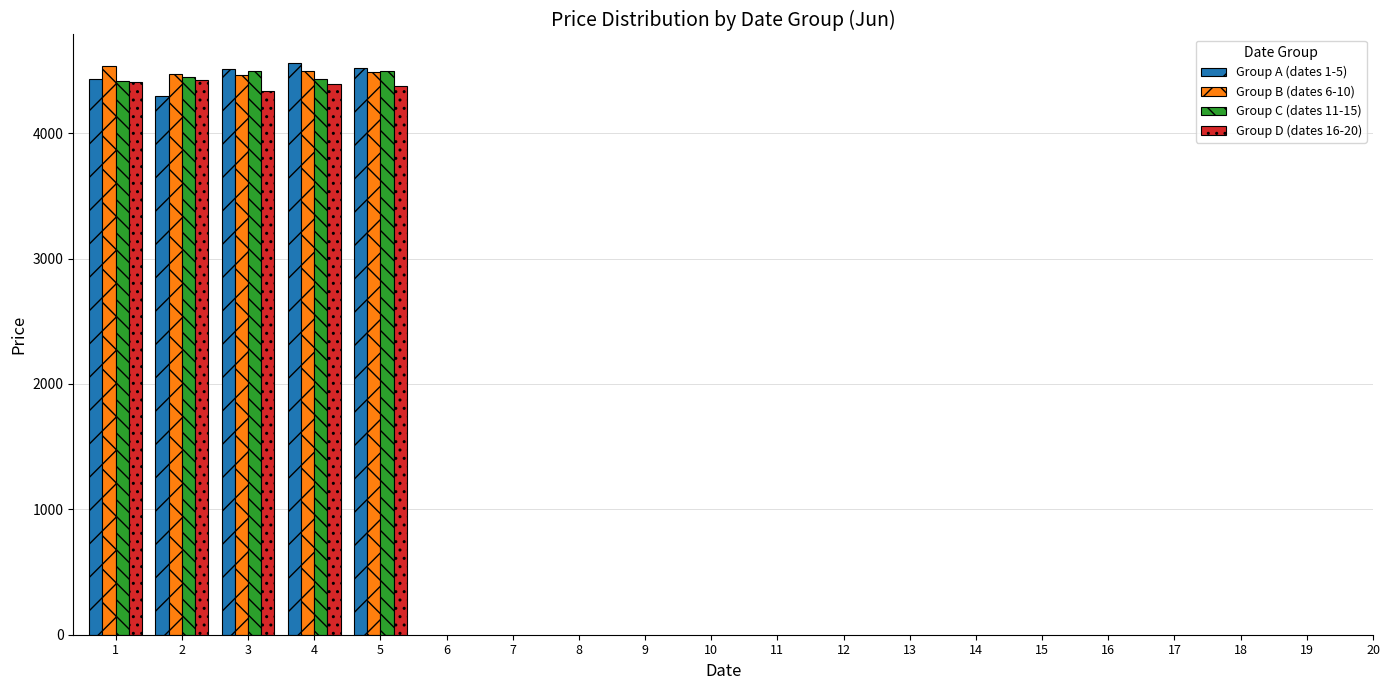

What is the difference between the highest and lowest values at 5?

146